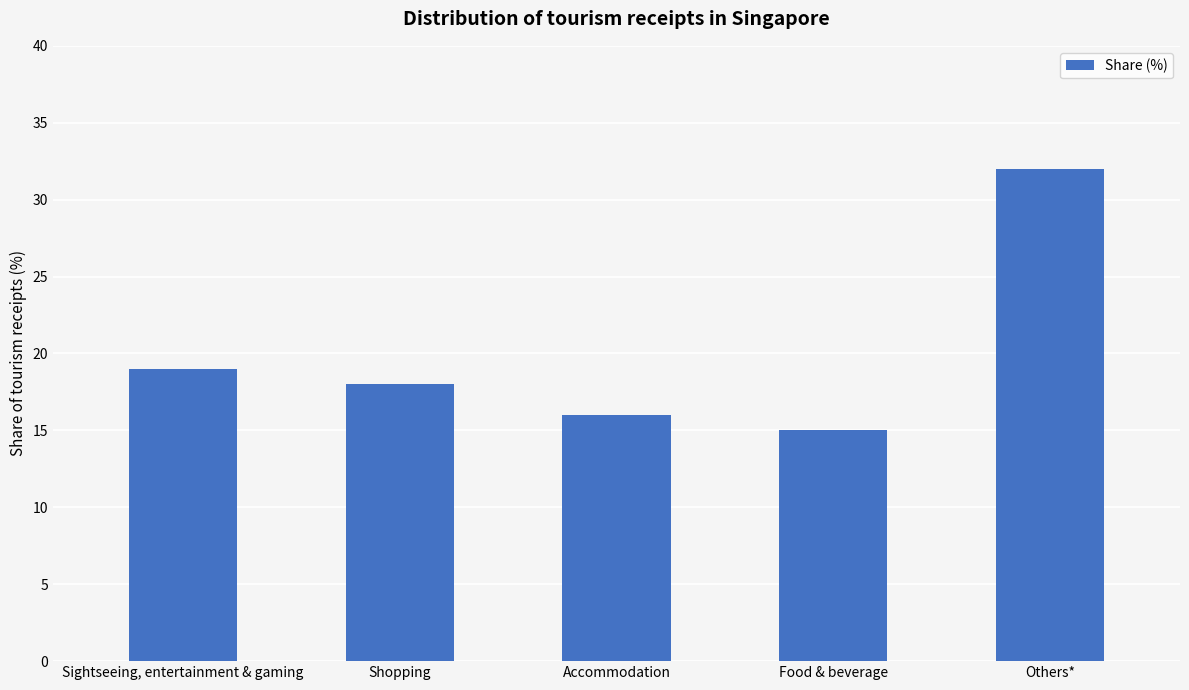

Does the chart contain stacked bars?

No